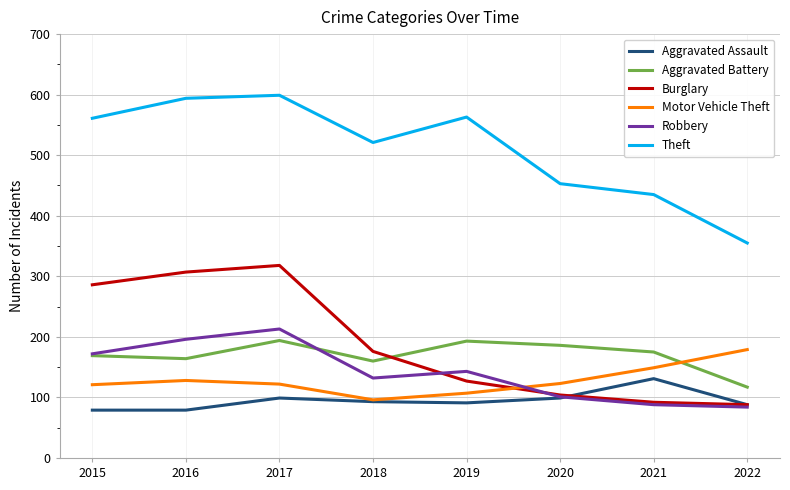

What is the sum of the Aggravated Assault values at 2017 and 2020?

198